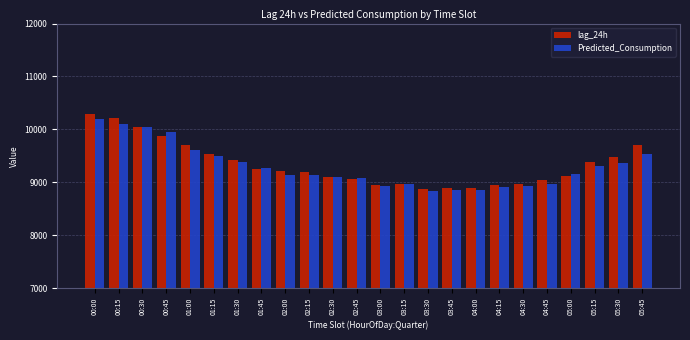

What are all the series names shown in the legend?

lag_24h, Predicted_Consumption